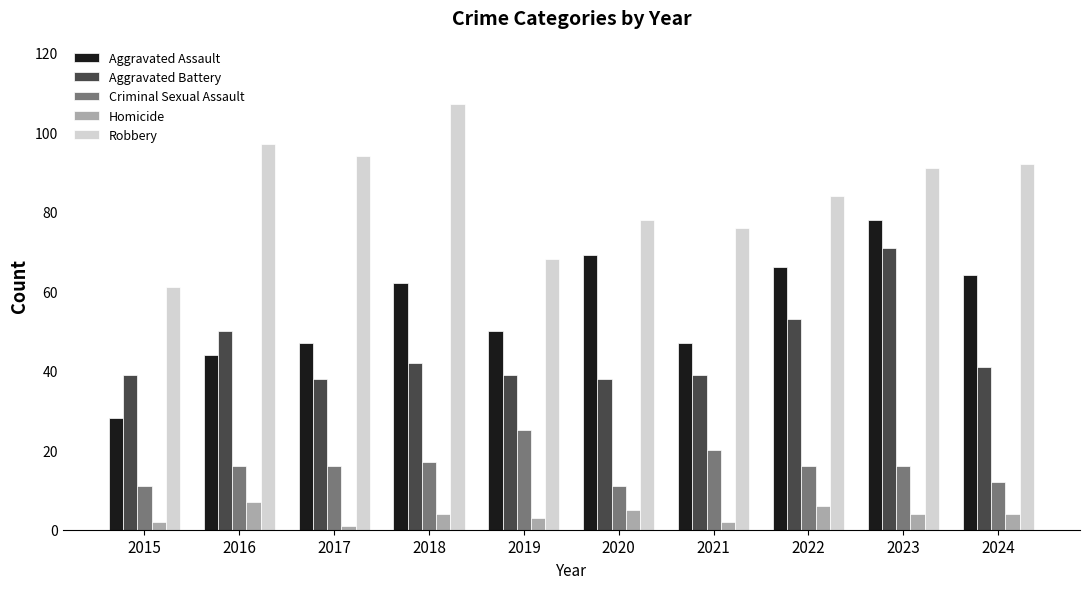

Is the value of Aggravated Assault at 2017 greater than the value of Criminal Sexual Assault at 2019?

Yes